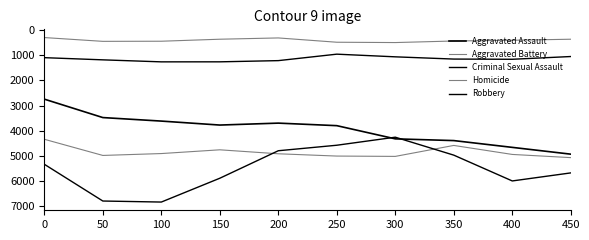

True or false: Aggravated Battery and Aggravated Assault cross at least once.

False